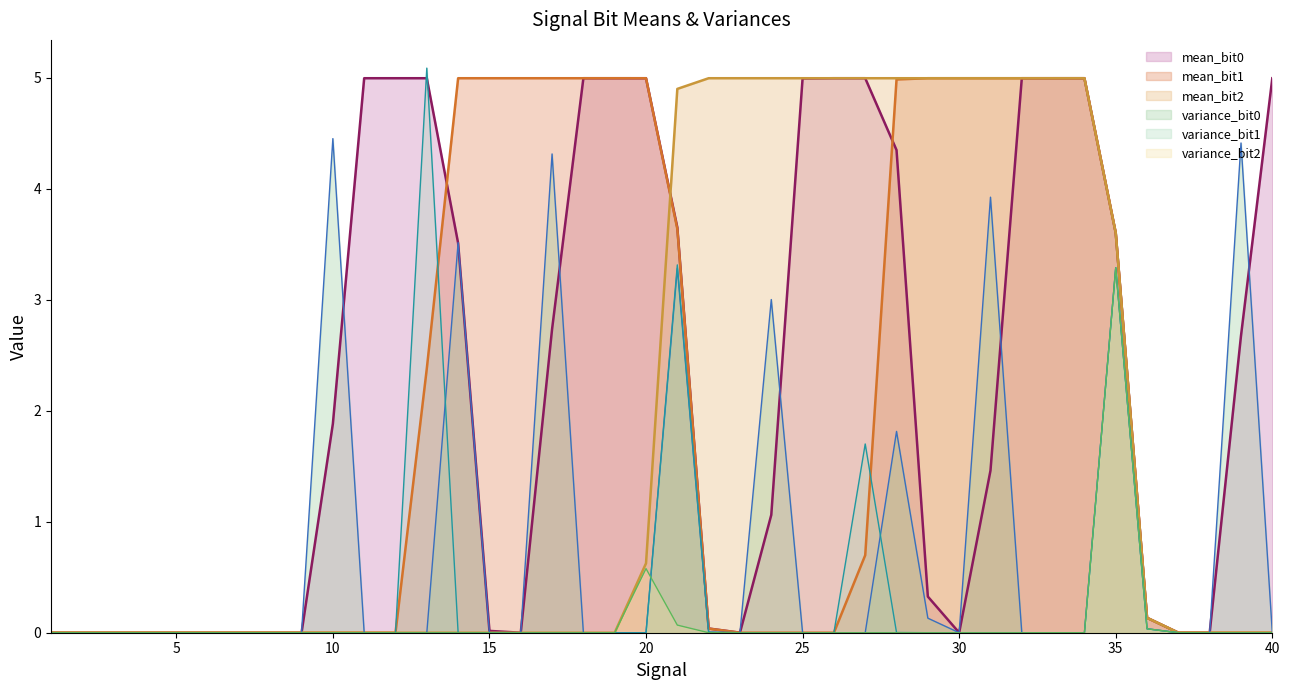

At how many categories does at least one series exceed 5?

1